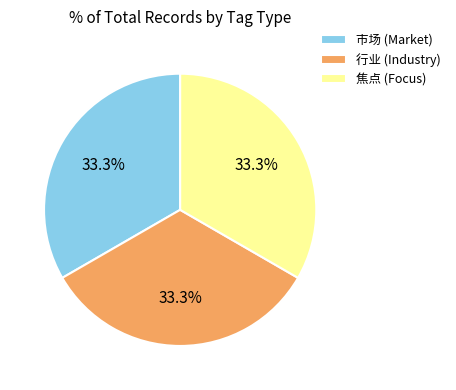

Does any single category account for the majority?

No